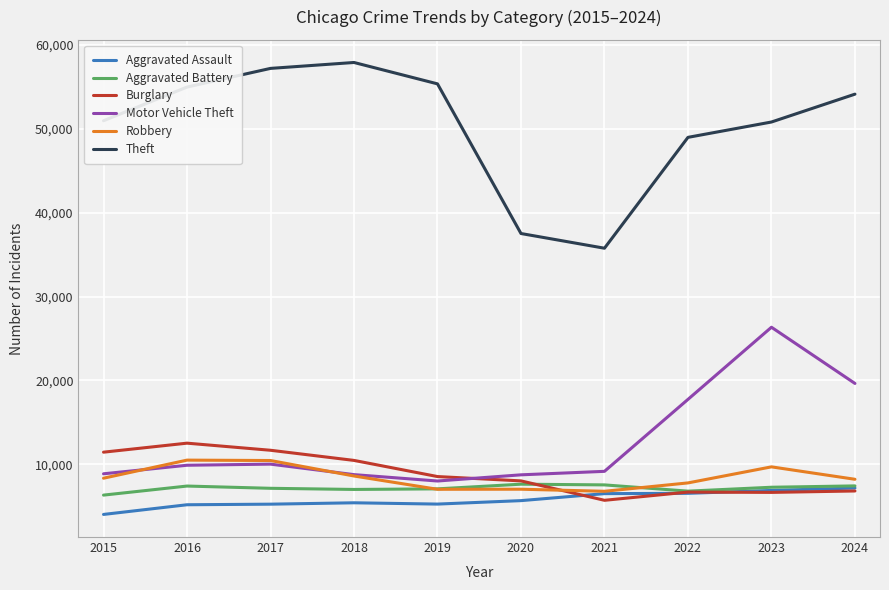

At how many categories does at least one series exceed 7231?

10